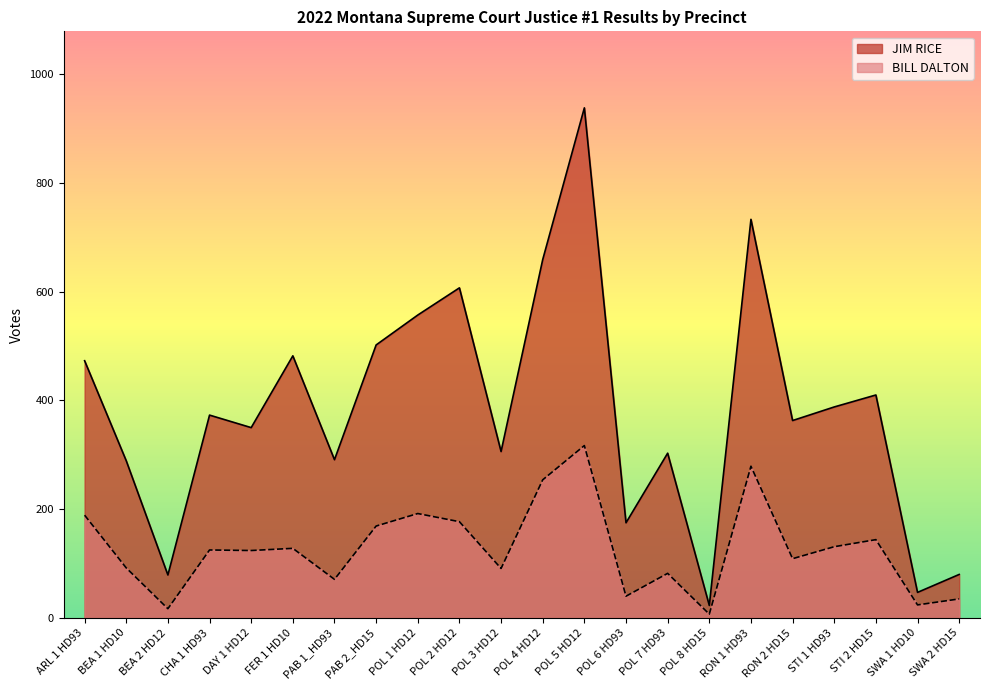

True or false: JIM RICE has a value of 381 at BEA 1 HD10.

False